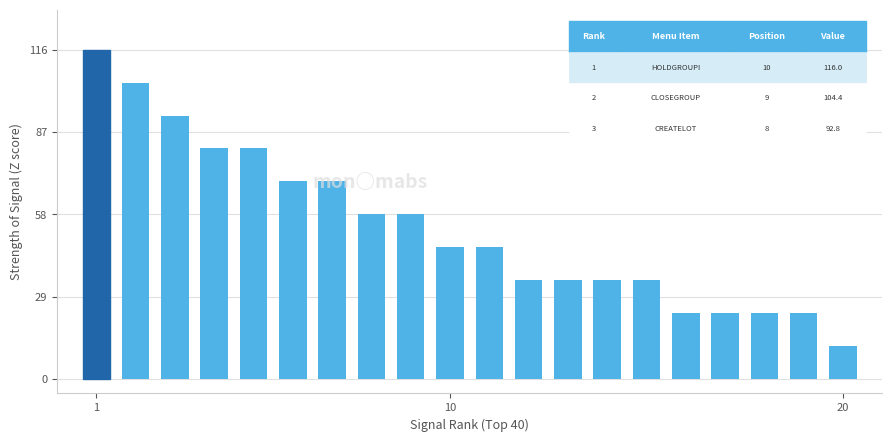

What is the smallest value displayed?

11.6